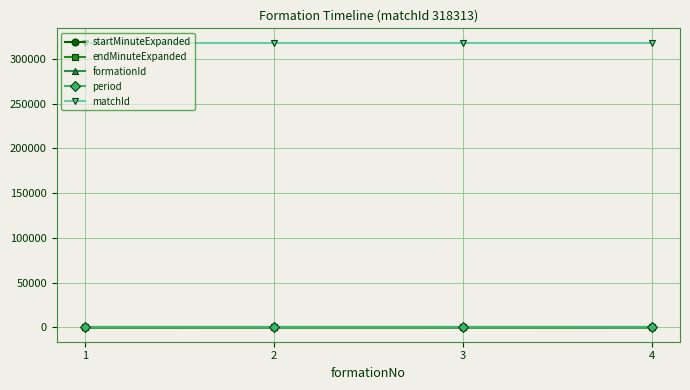

At how many categories does at least one series exceed 282759?

4